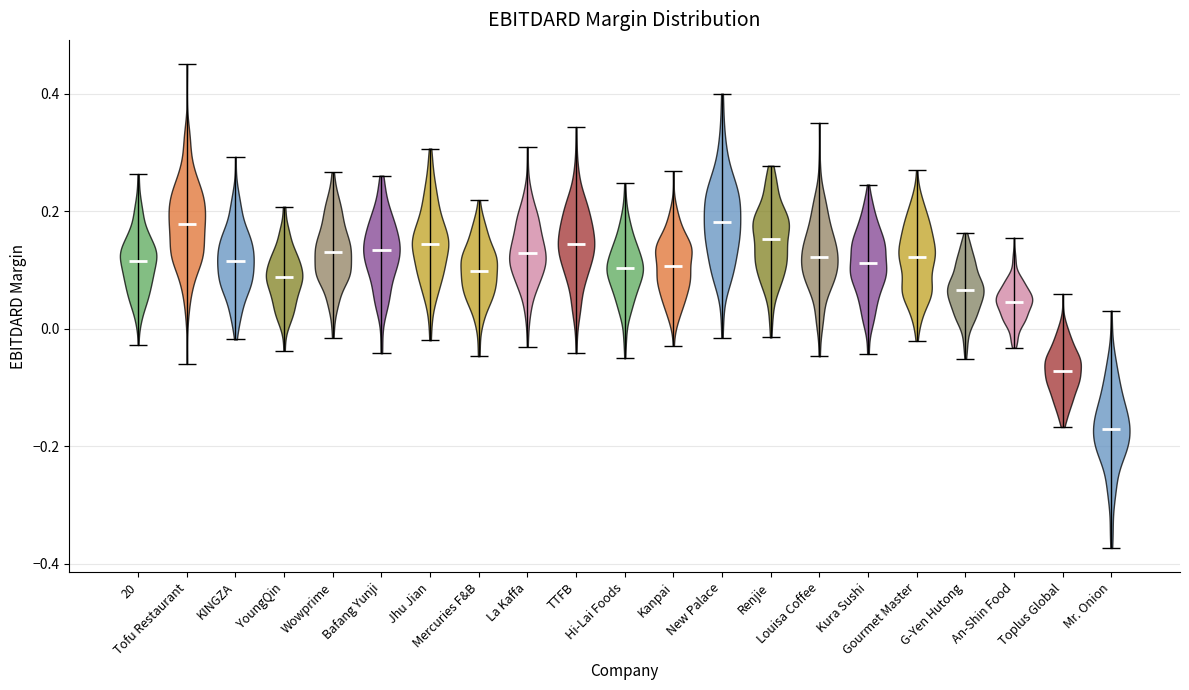

Reading left to right, read every violin against the y-axis: where its median line is, and the lowest and highest points it reaches. The values are not printed on the chart, so give them approximately, as read against the axis.

20: median line 0.12, lowest point -0.02, highest point 0.26
Tofu Restaurant: median line 0.18, lowest point -0.06, highest point 0.46
KINGZA: median line 0.12, lowest point -0.02, highest point 0.30
YoungQin: median line 0.08, lowest point -0.04, highest point 0.20
Wowprime: median line 0.12, lowest point -0.02, highest point 0.26
Bafang Yunji: median line 0.14, lowest point -0.04, highest point 0.26
Jhu Jian: median line 0.14, lowest point -0.02, highest point 0.30
Mercuries F&B: median line 0.10, lowest point -0.04, highest point 0.22
La Kaffa: median line 0.12, lowest point -0.04, highest point 0.30
TTFB: median line 0.14, lowest point -0.04, highest point 0.34
Hi-Lai Foods: median line 0.10, lowest point -0.06, highest point 0.24
Kanpai: median line 0.10, lowest point -0.02, highest point 0.26
New Palace: median line 0.18, lowest point -0.02, highest point 0.40
Renjie: median line 0.16, lowest point -0.02, highest point 0.28
Louisa Coffee: median line 0.12, lowest point -0.04, highest point 0.36
Kura Sushi: median line 0.12, lowest point -0.04, highest point 0.24
Gourmet Master: median line 0.12, lowest point -0.02, highest point 0.26
G-Yen Hutong: median line 0.06, lowest point -0.06, highest point 0.16
An-Shin Food: median line 0.04, lowest point -0.04, highest point 0.16
Toplus Global: median line -0.08, lowest point -0.16, highest point 0.06
Mr. Onion: median line -0.18, lowest point -0.38, highest point 0.04